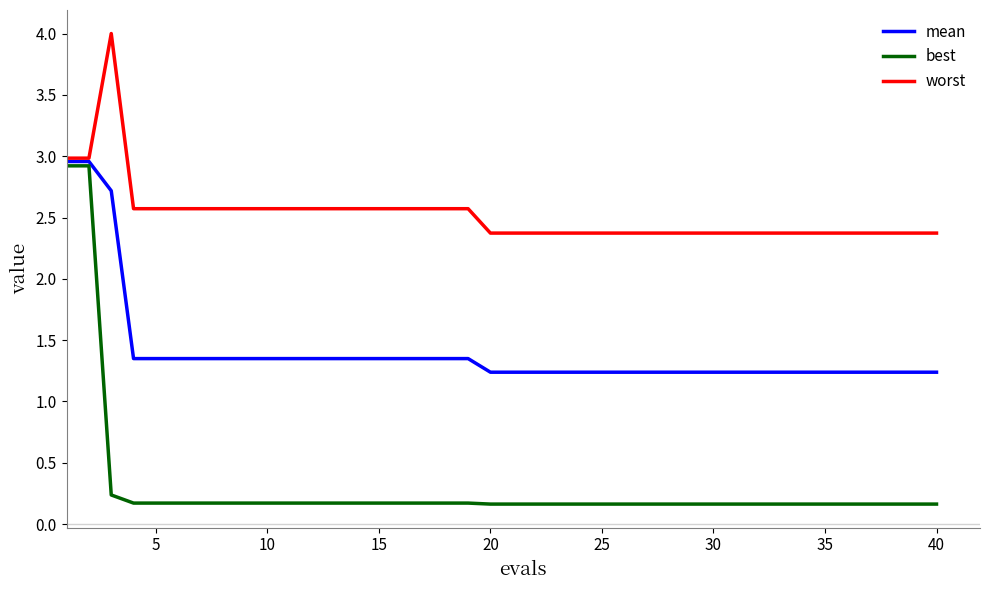

What is the maximum value shown in the chart?

4.0